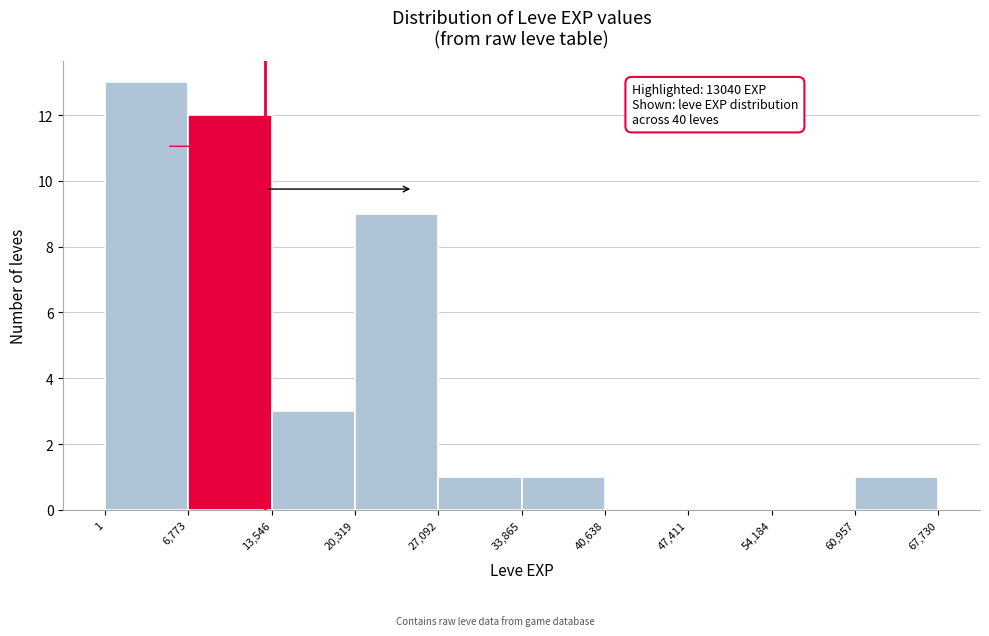

Which range on the x-axis has the tallest bar?

1 to 6,773